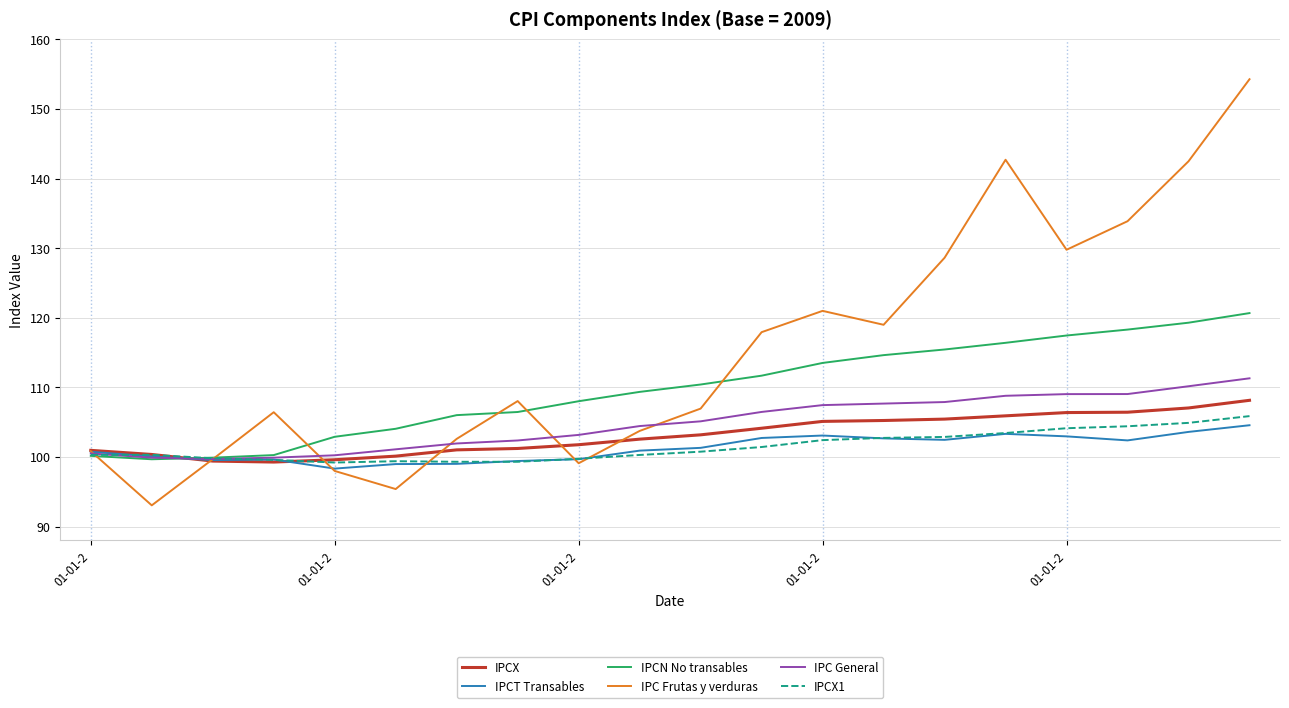

Which series has the largest range (max minus min)?

IPC Frutas y verduras